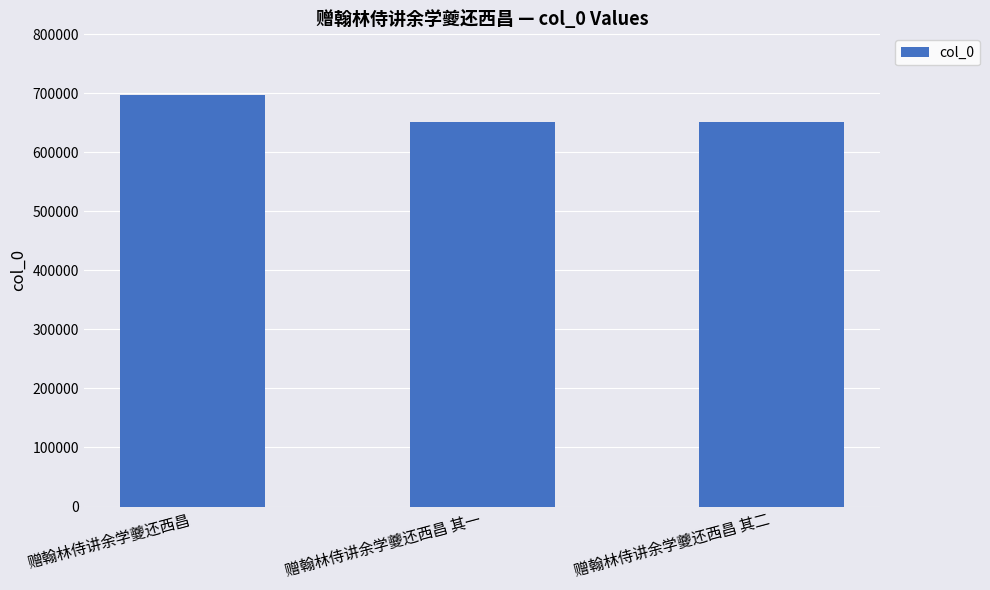

What is the sum of the values at 赠翰林侍讲余学夔还西昌 其二 and 赠翰林侍讲余学夔还西昌?

1347400